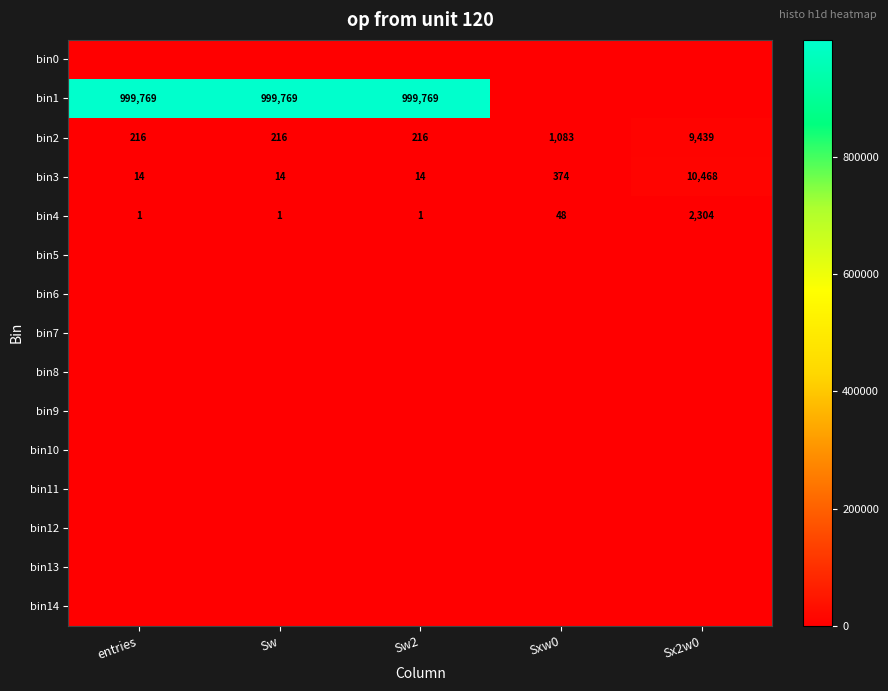

What is the difference between the bin4 values at Sw2 and Sx2w0?

2303